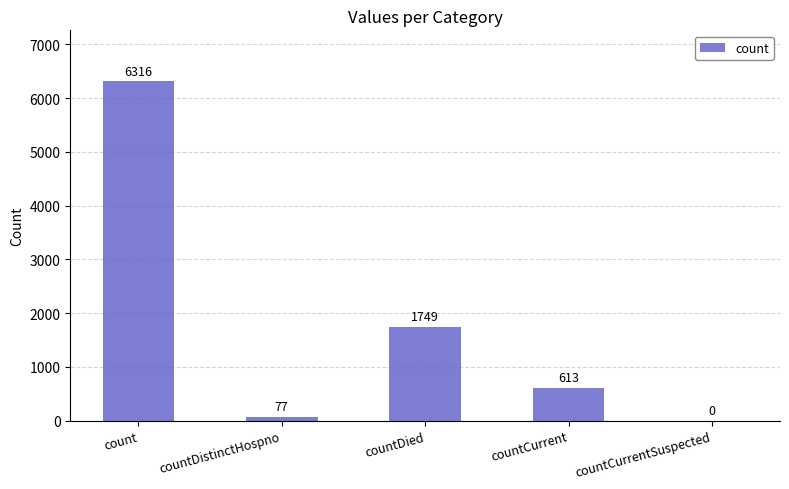

How many categories are shown in the chart?

5